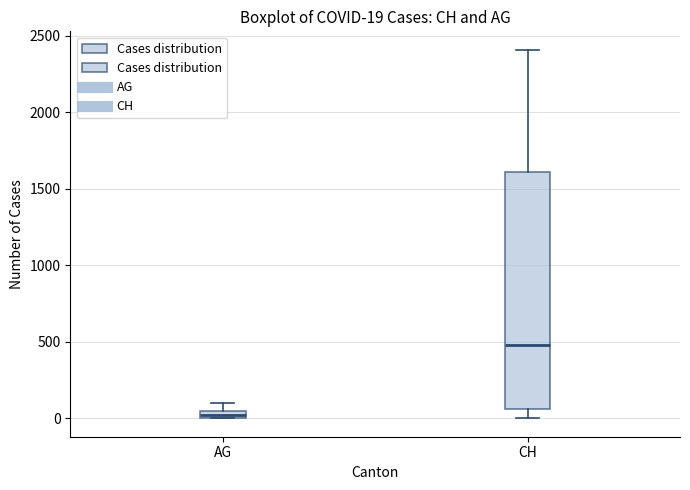

Which box's median line is the lowest?

AG